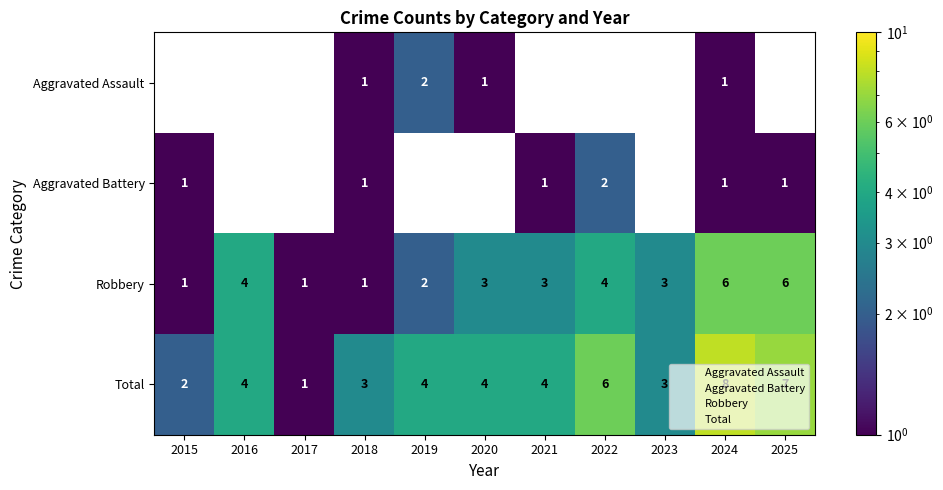

What is the smallest value displayed?

1.0